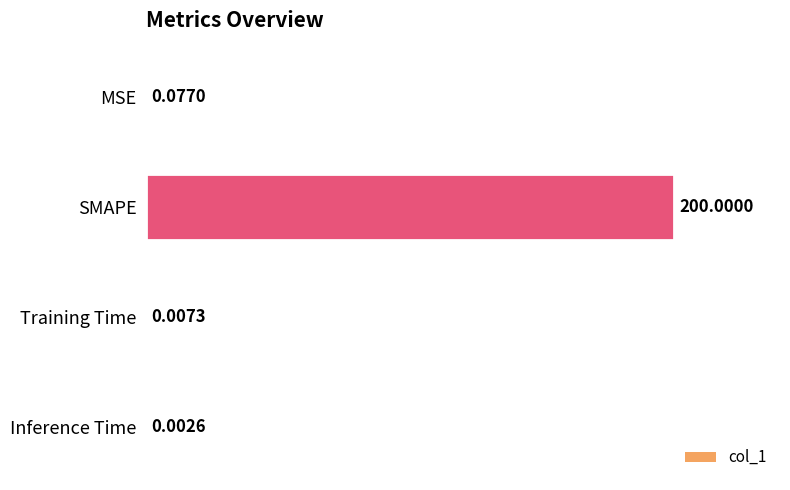

Where is the data nearest to the value 100?

MSE